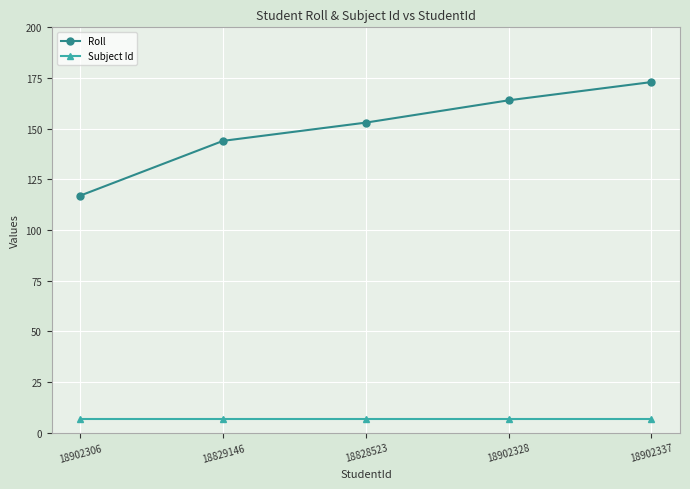

At 18828523, list the series in order from largest to smallest.

Roll, Subject Id